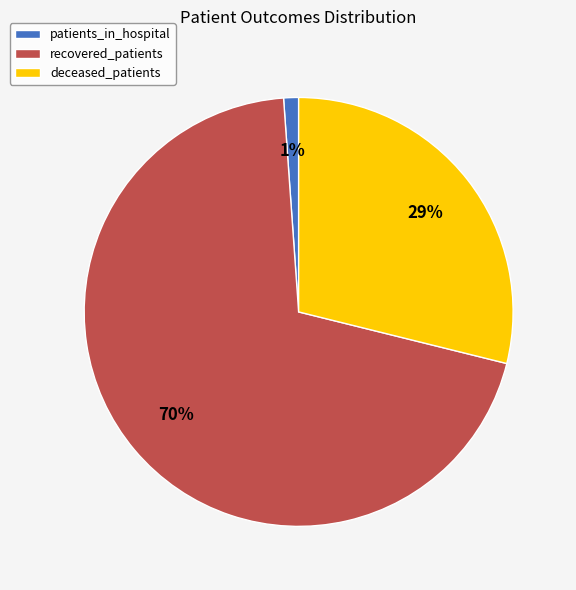

Is the sum of patients_in_hospital and deceased_patients greater than half?

No